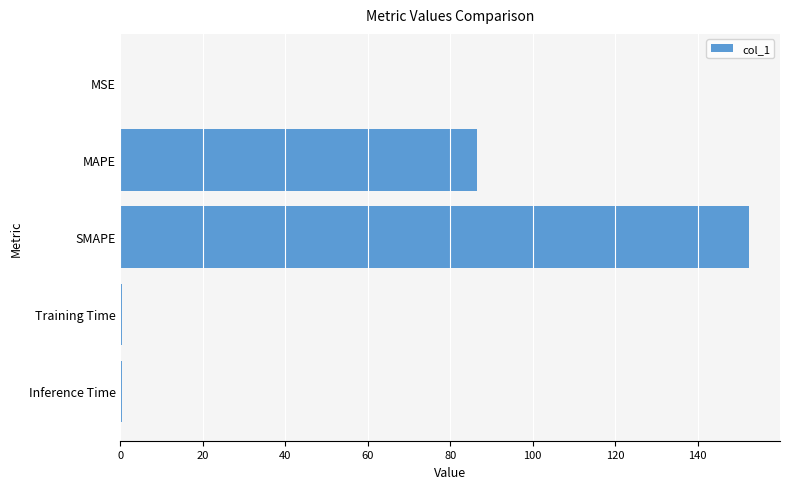

At which label is the value closest to 76?

MAPE